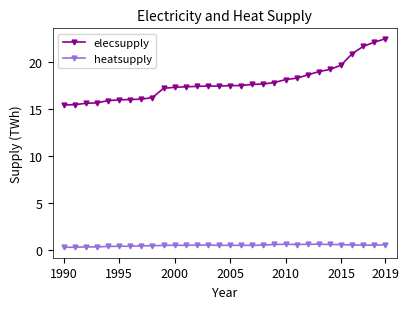

How many distinct data groups are displayed?

2